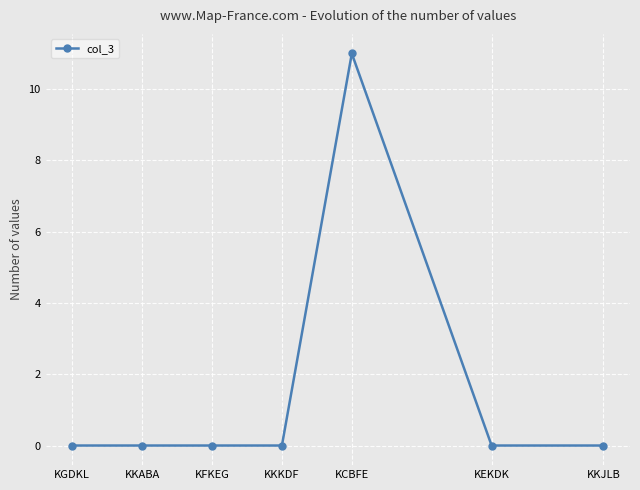

True or false: the data shows 0 at KEKDK.

True